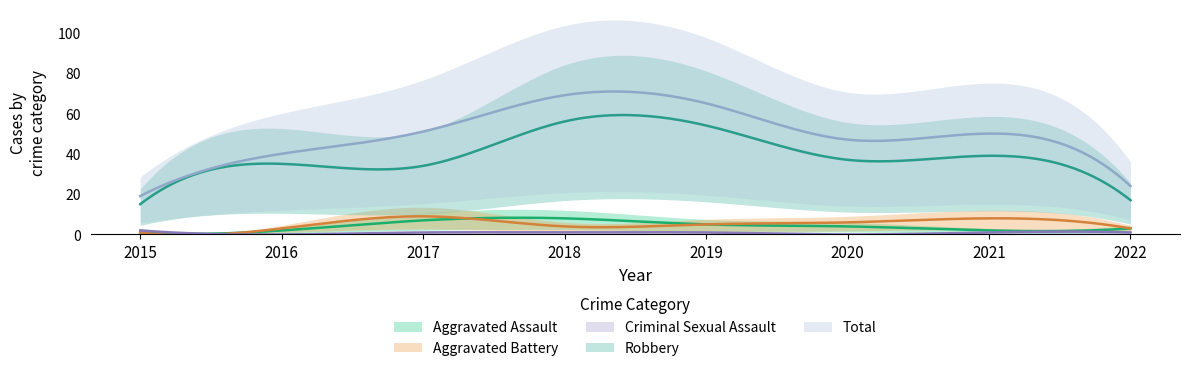

At which label is Robbery closest to 35?

2016